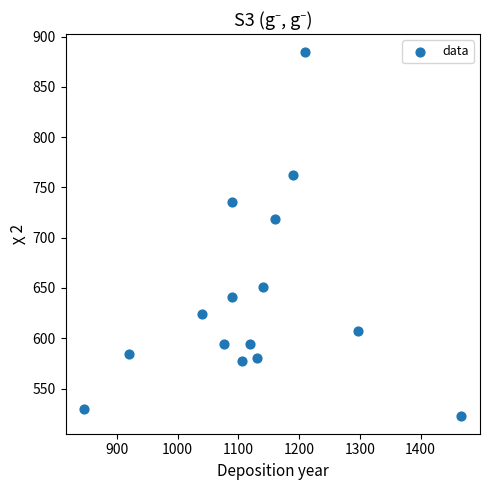

What Y value in the scatter plot is closest to 703?

718.9